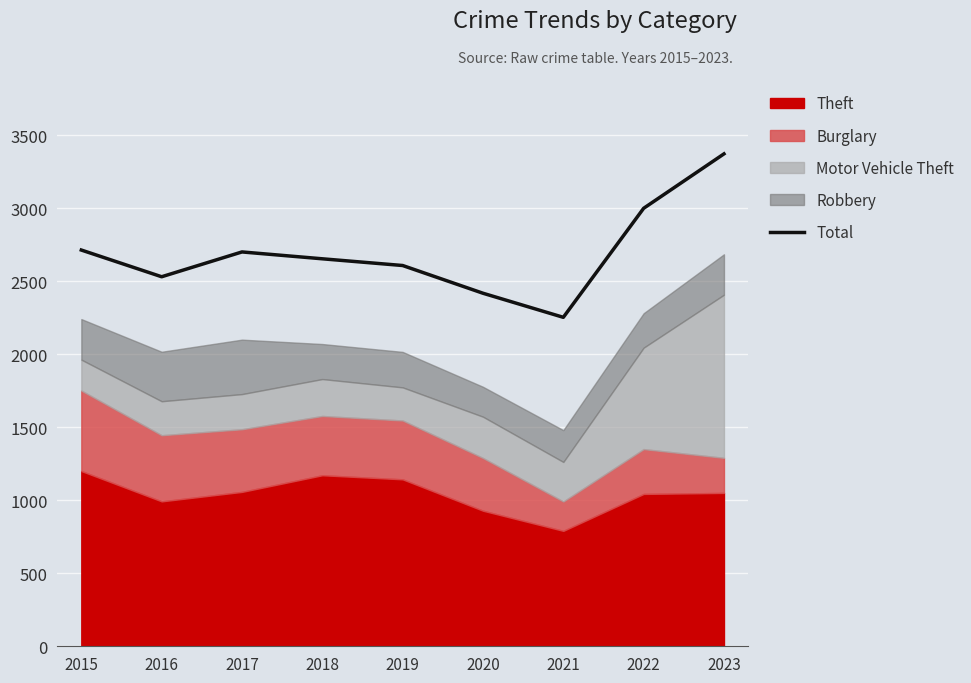

What is the value of the 2nd point from the left?

2532